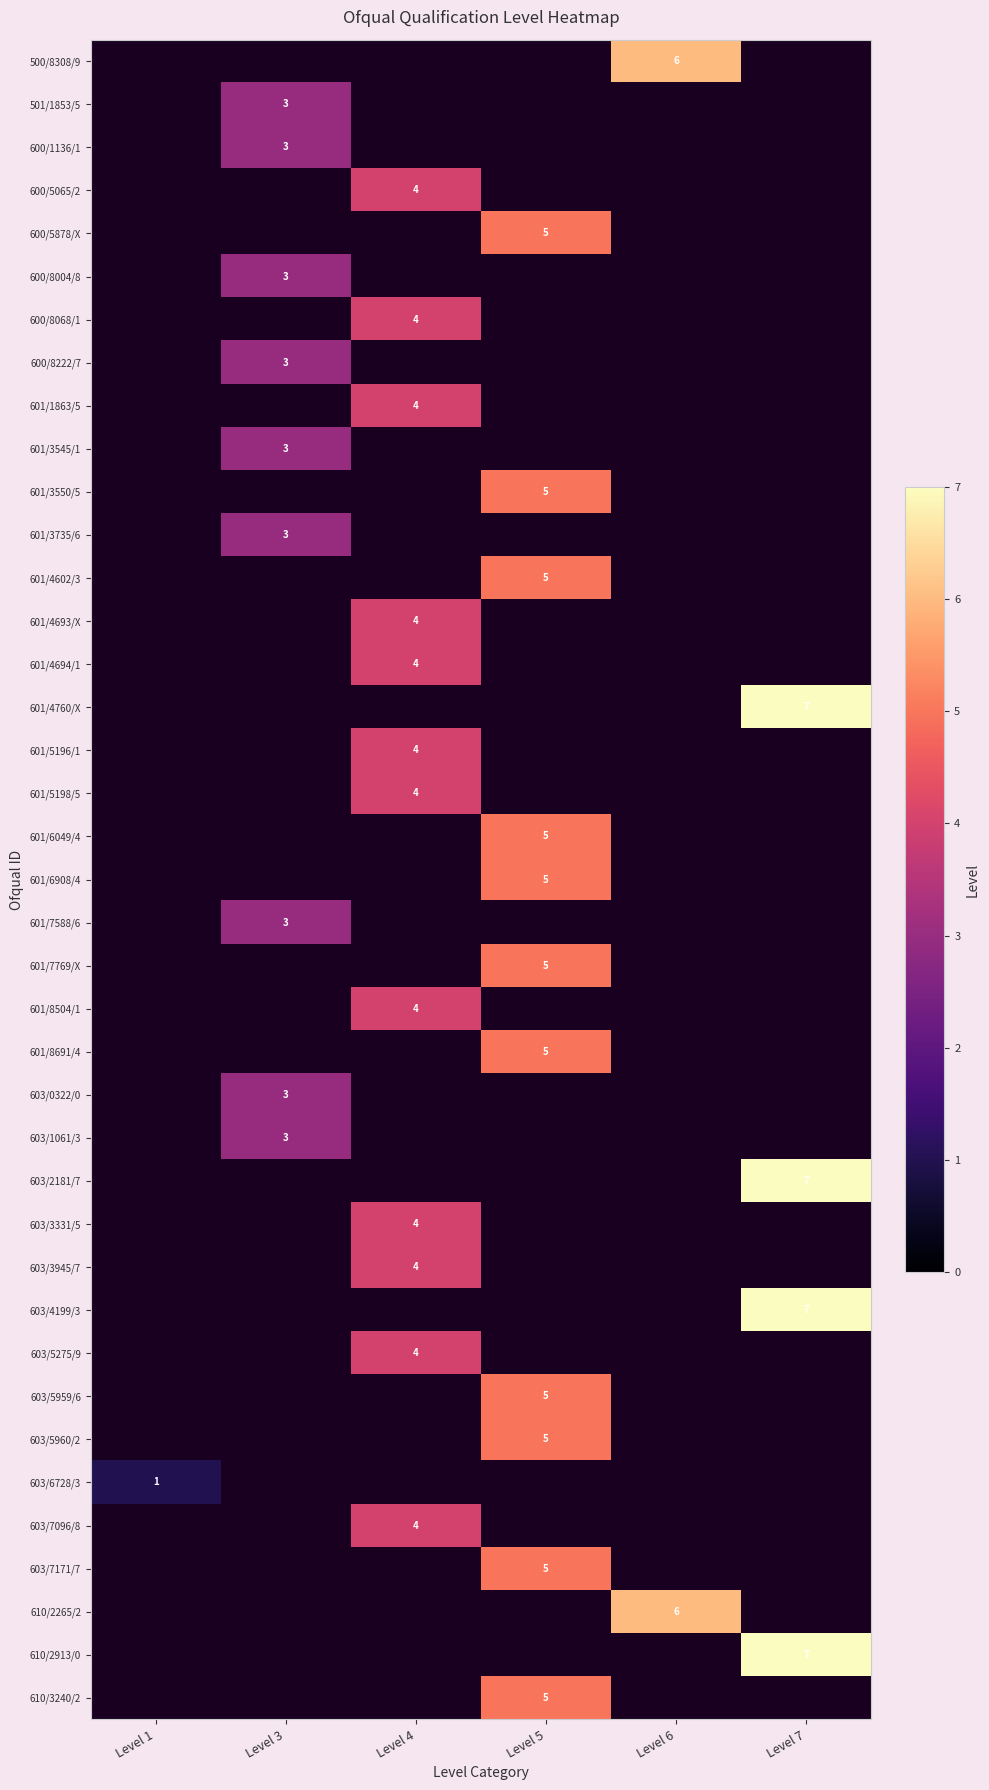

What is the minimum value shown in the chart?

1.0